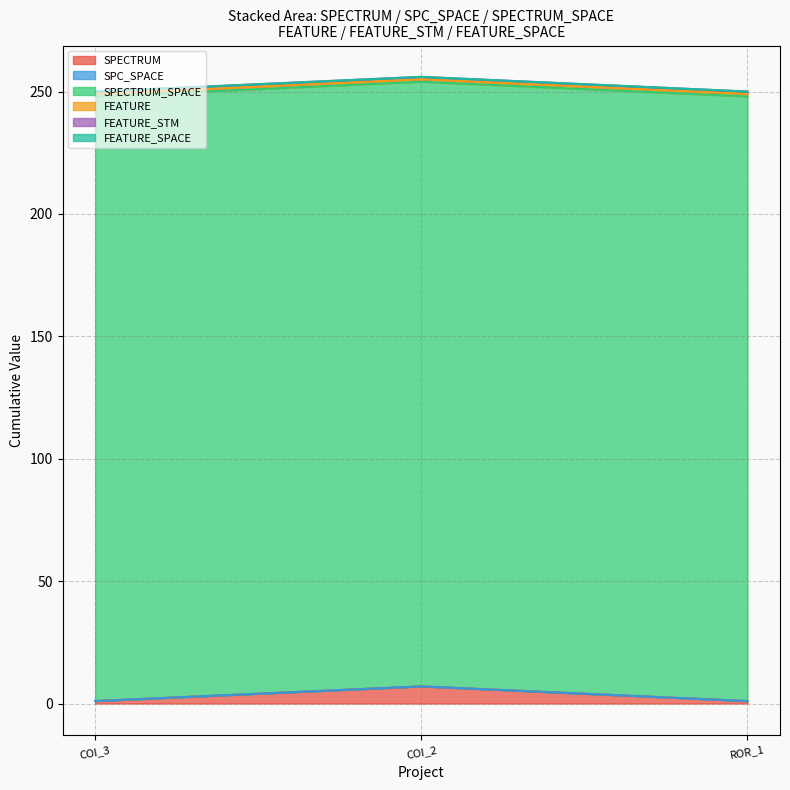

What is the total value across all series at AutoResponder.EmailSystem.Client.COI_3?

250